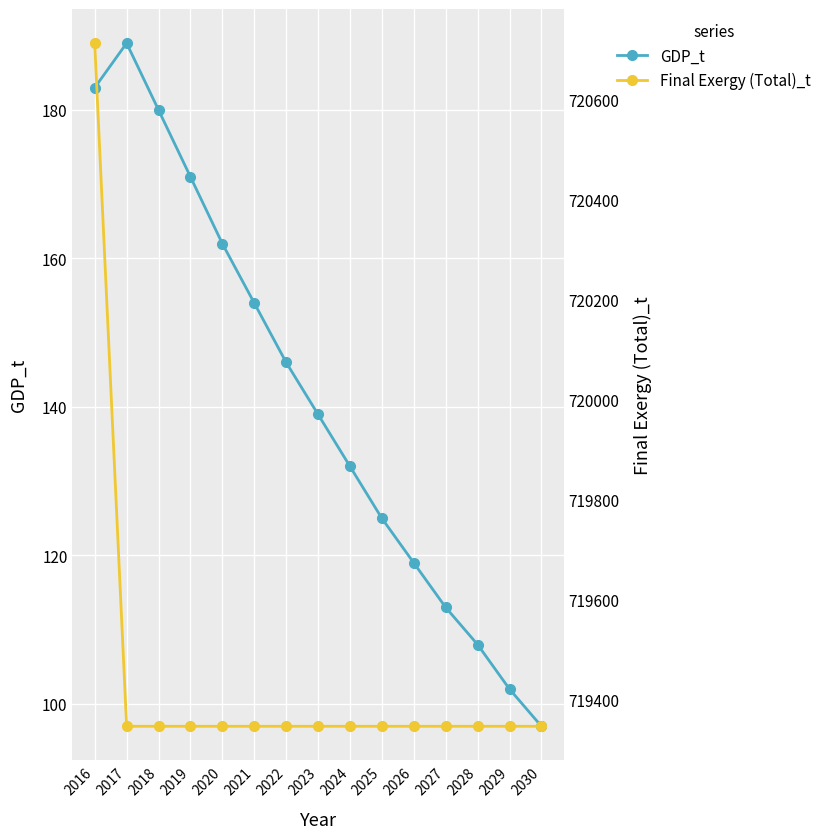

What is the smallest value displayed?

97.0